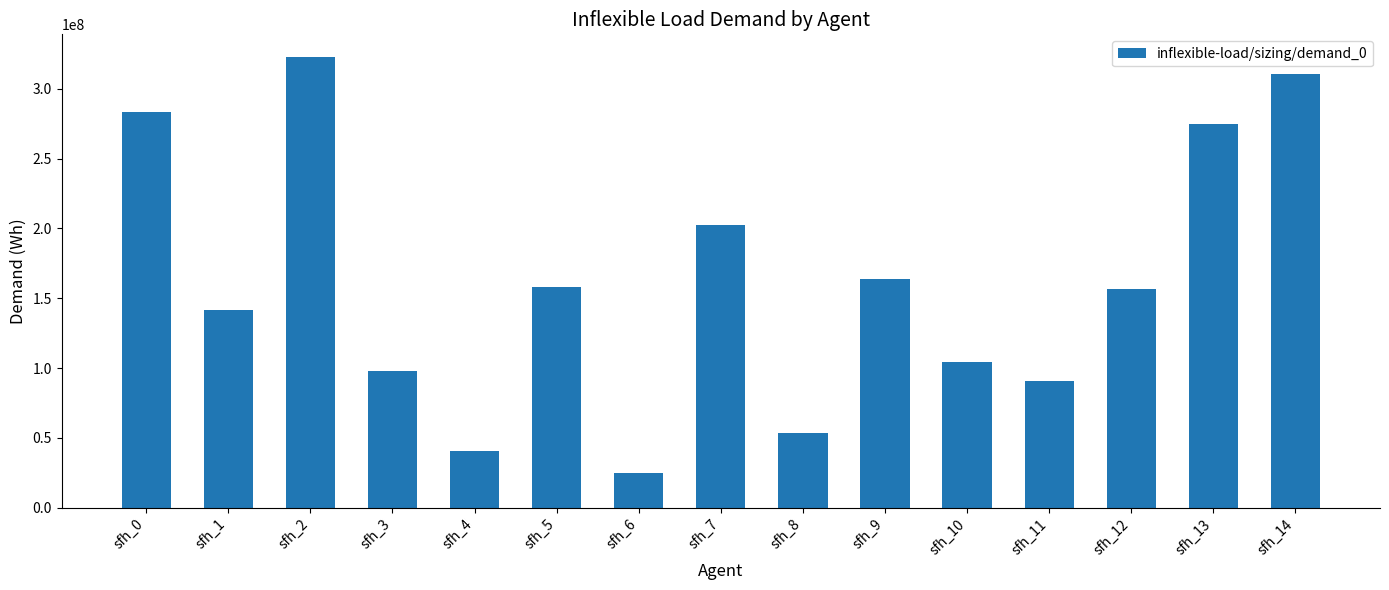

What is the minimum value shown in the chart?

24593000